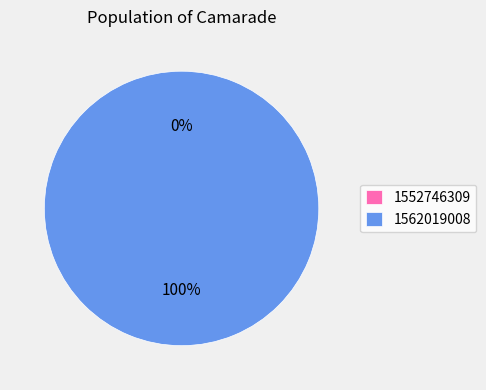

To the nearest percent, what is the combined percentage of 1552746309 and 1562019008?

100%